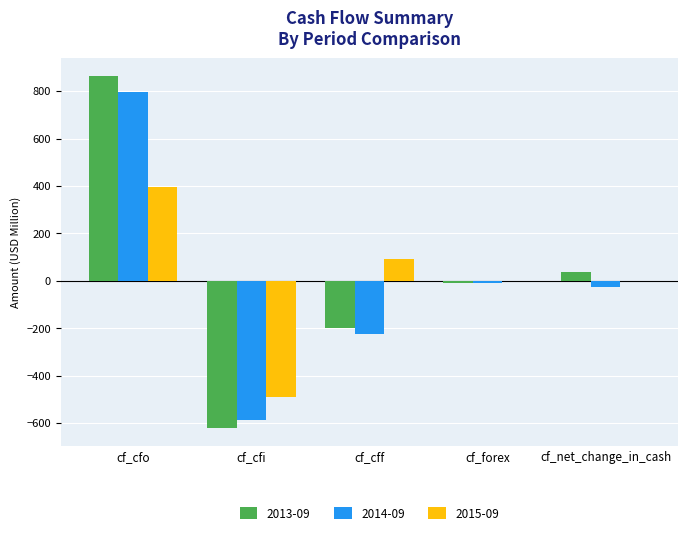

What are all the series names shown in the legend?

2013-09, 2014-09, 2015-09